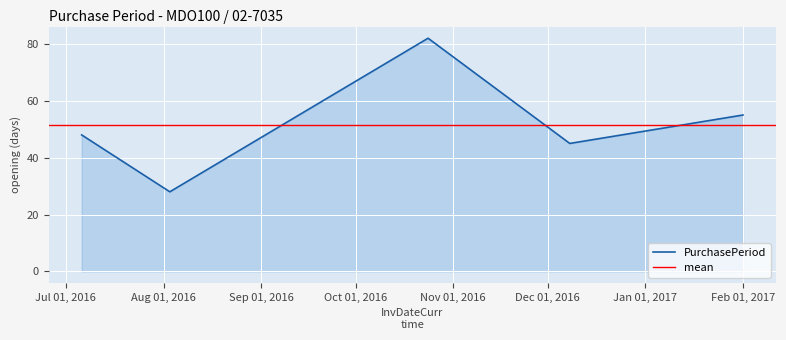

Between 2016-08-03 and 2017-02-01, which is larger?

2017-02-01